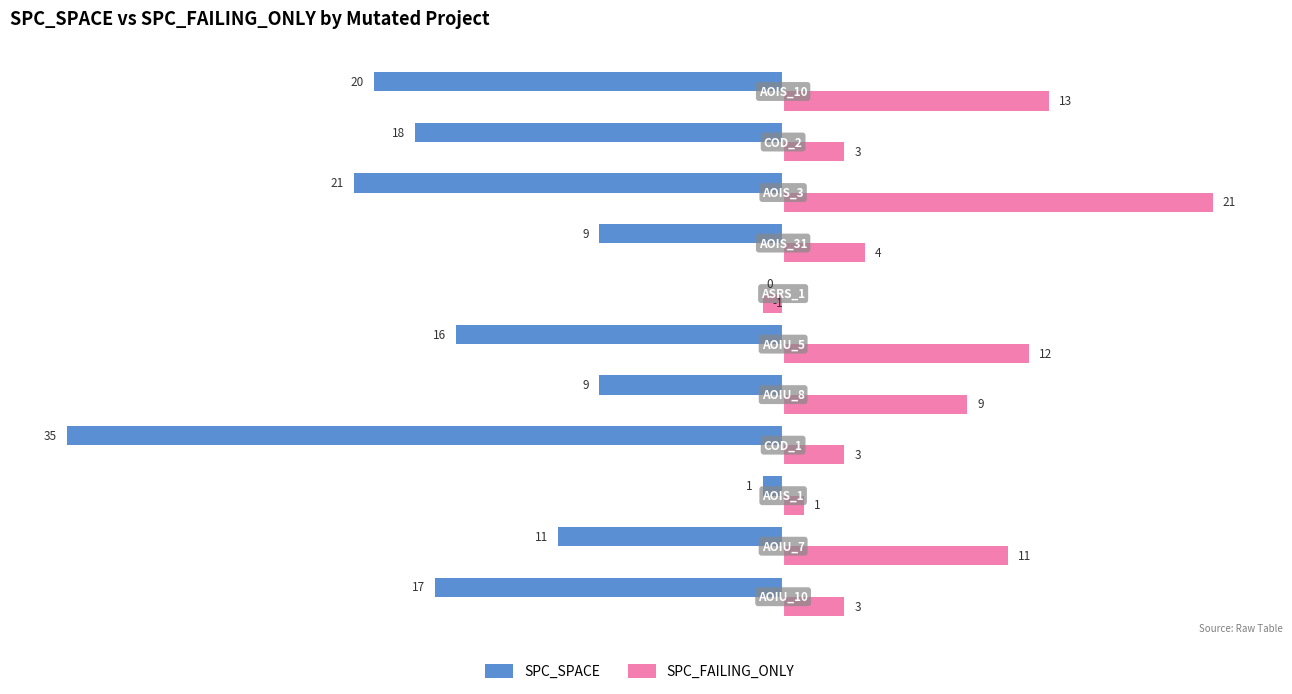

What is the greatest value displayed?

21